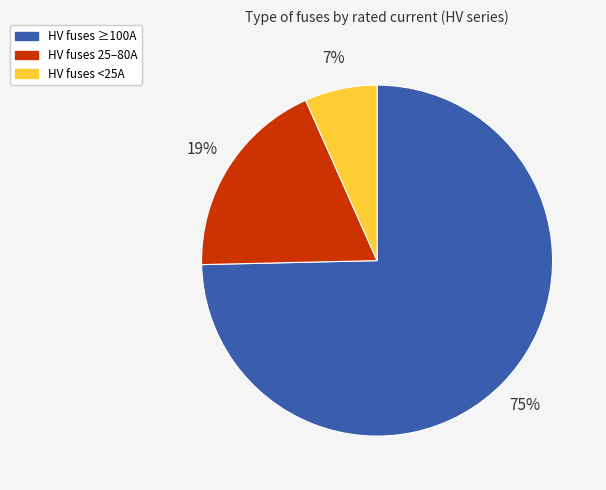

Combined, do HV fuses 25–80A and HV fuses <25A account for over 50%?

No